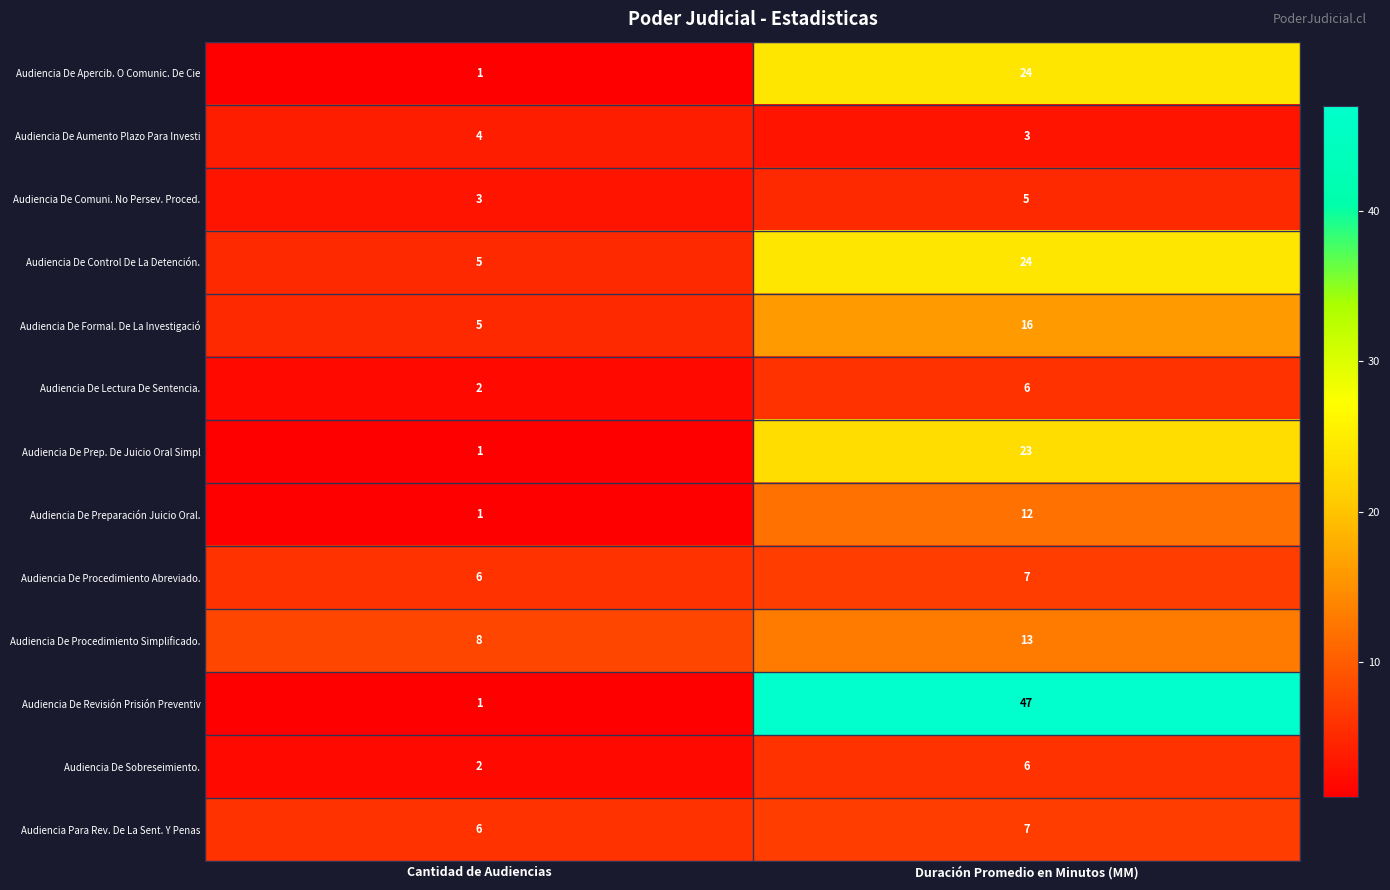

Rank the categories by Audiencia De Apercib. O Comunic. De Cie value from highest to lowest.

Duración Promedio en Minutos (MM), Cantidad de Audiencias